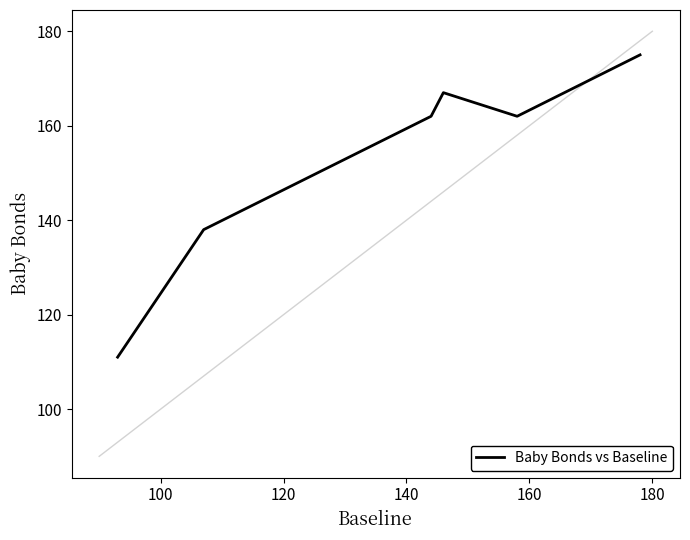

True or false: there are more than 1 points higher than both neighbors.

False